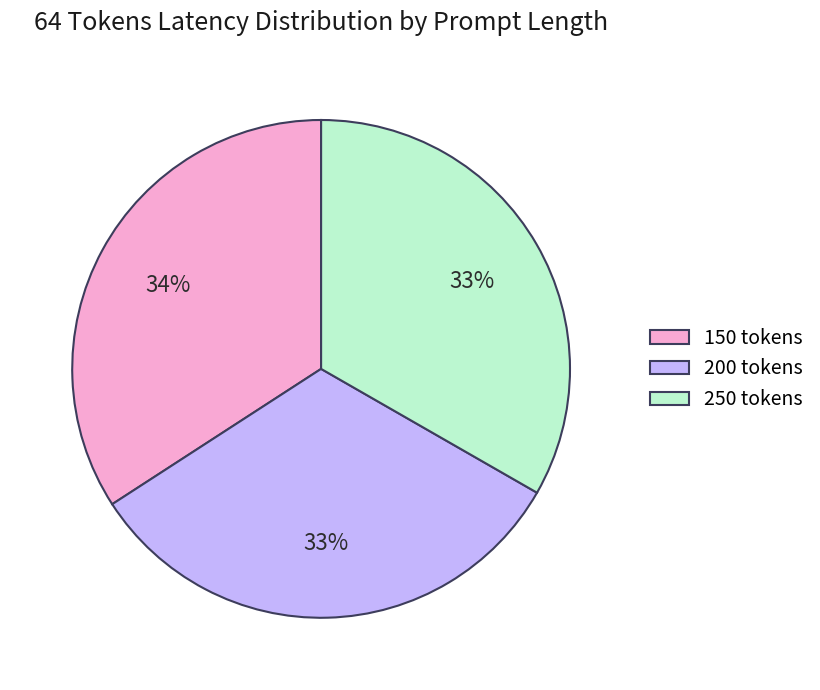

Which has a higher value, 200 tokens or 150 tokens?

150 tokens